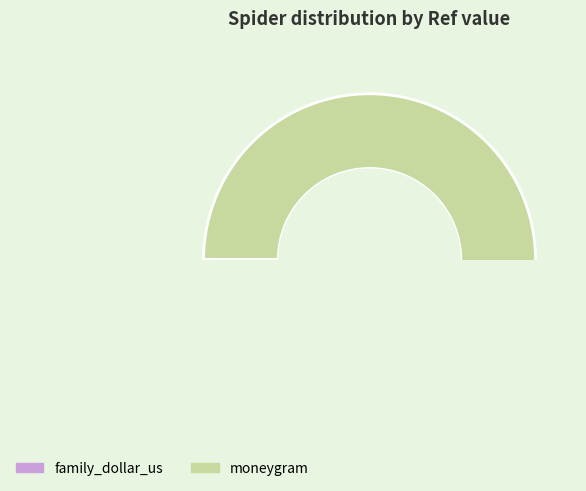

To the nearest percent, what is the difference between the family_dollar_us and moneygram slice percentages?

100%